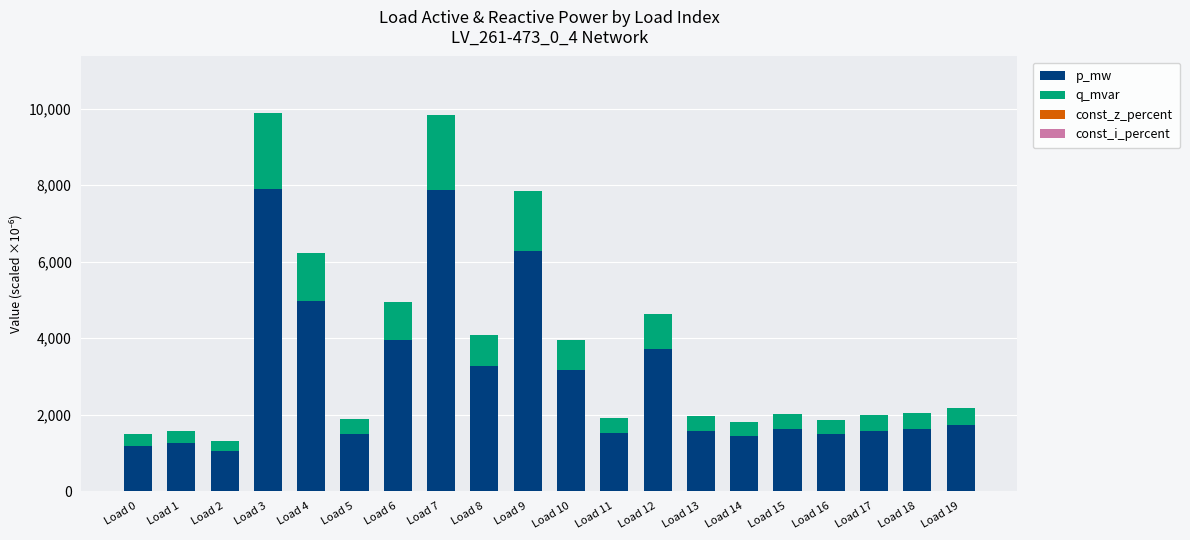

Read the p_mw value at Load 8.

3272.4